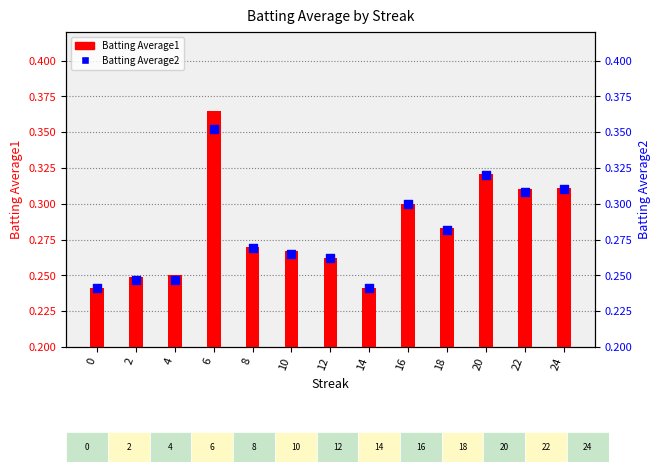

What are all the series names shown in the legend?

Batting Average1, Batting Average2